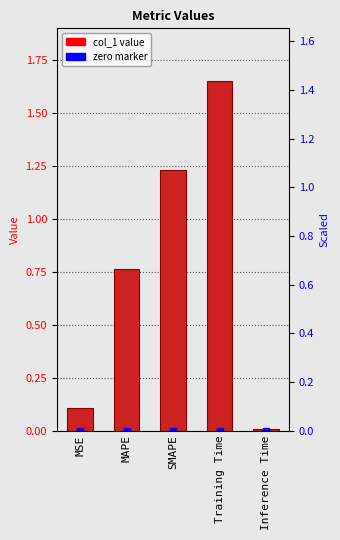

What is the sum of the values at SMAPE and Inference Time?

1.2